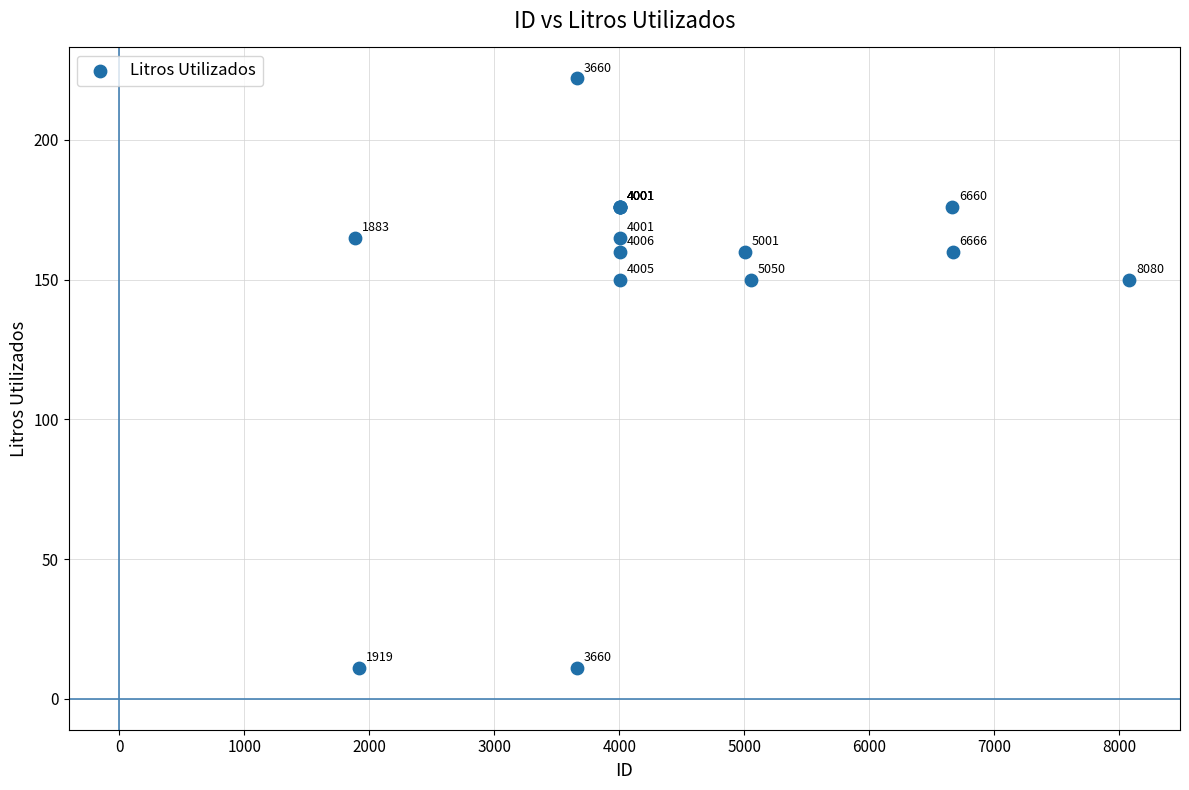

What Y value in the scatter plot is closest to 116?

150